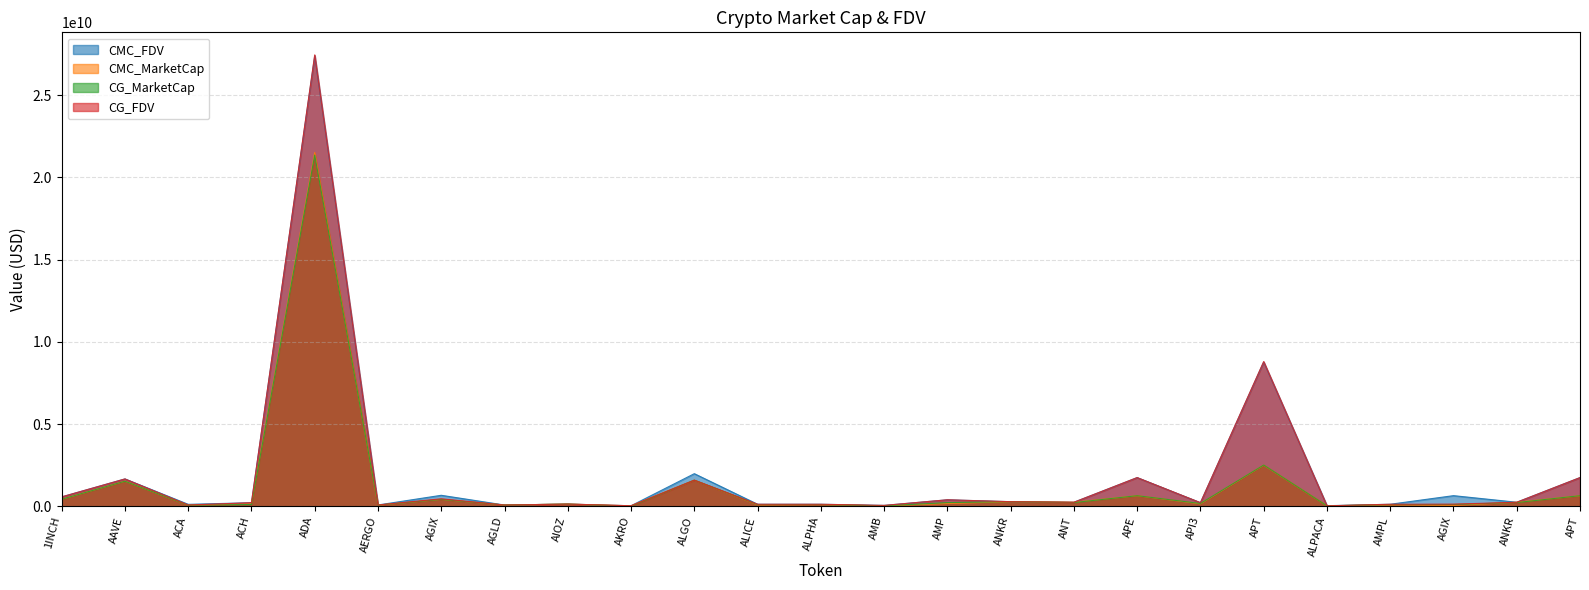

How many interior local peaks does the CG_MarketCap series have?

9